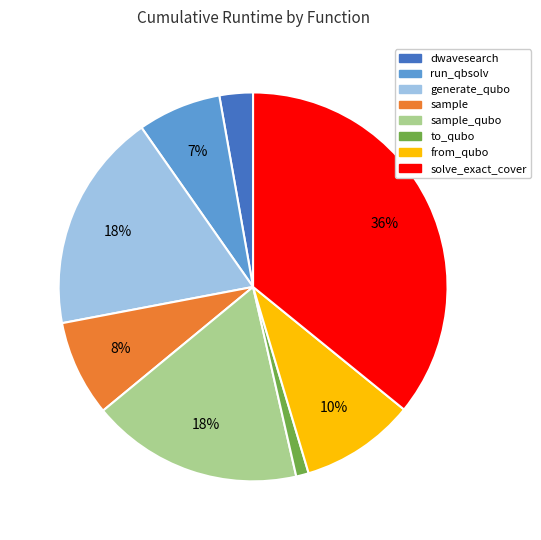

Is it true that sample is 23% of the pie?

False